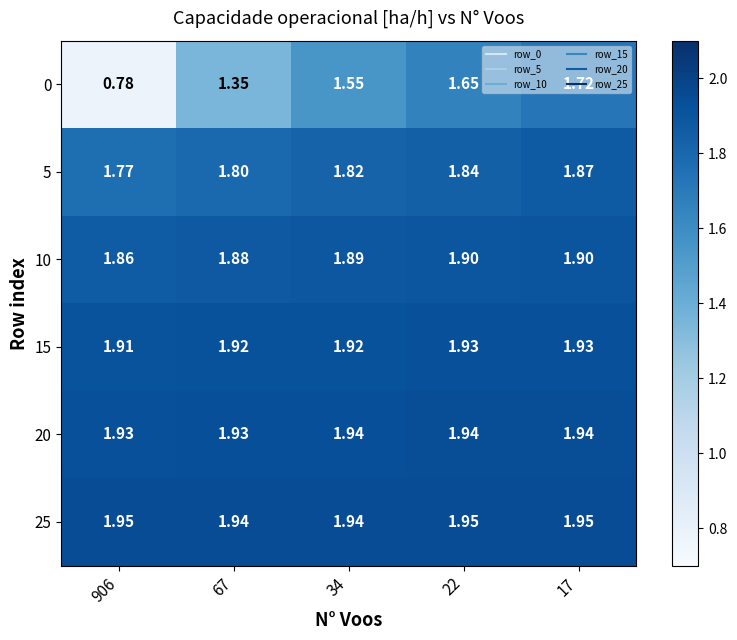

How many distinct data groups are displayed?

6